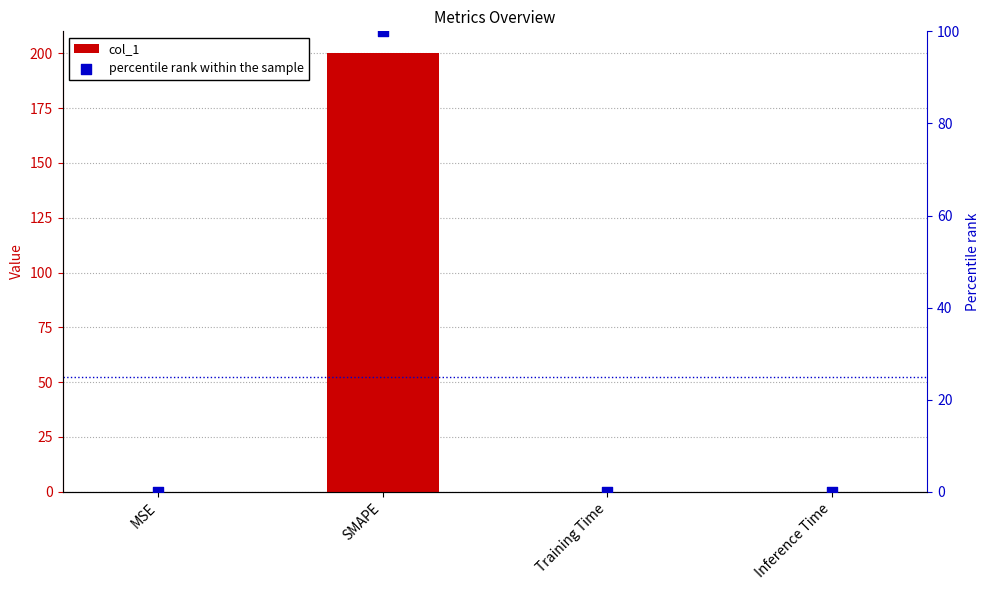

At which category is the sum across all series the highest?

SMAPE